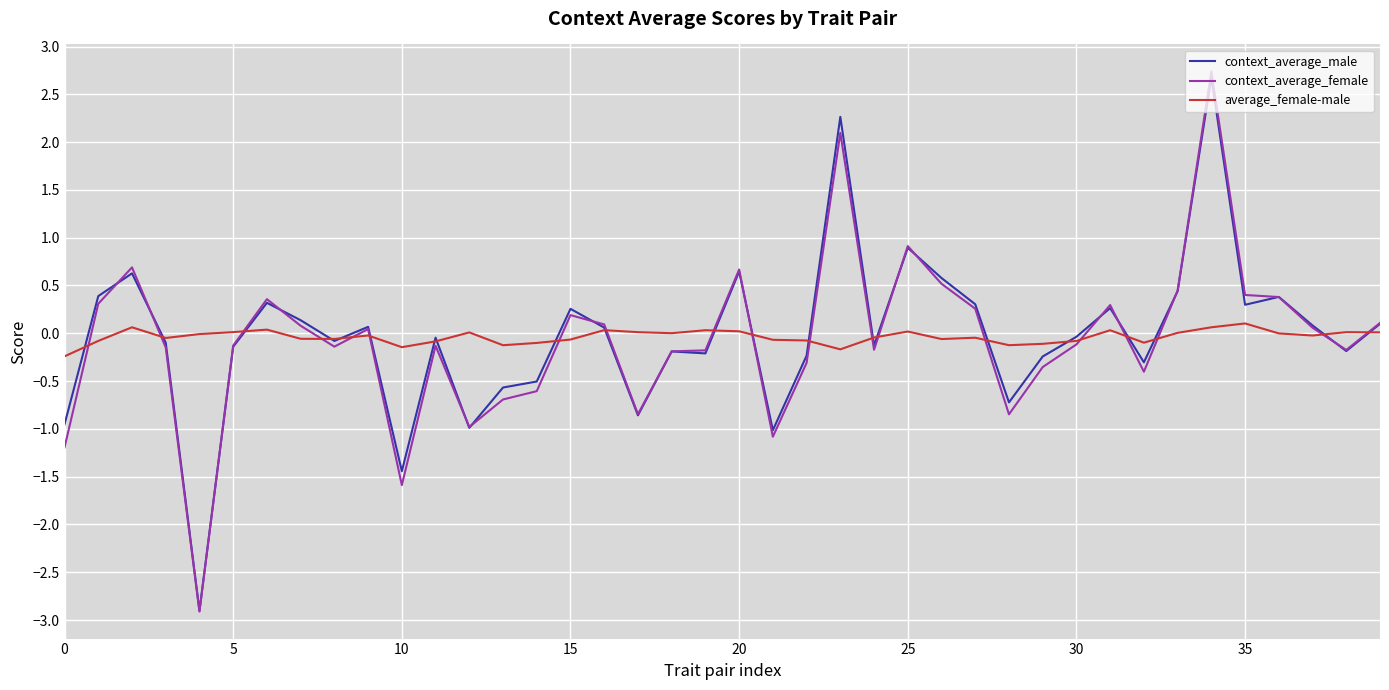

Does the chart have visible grid lines?

Yes